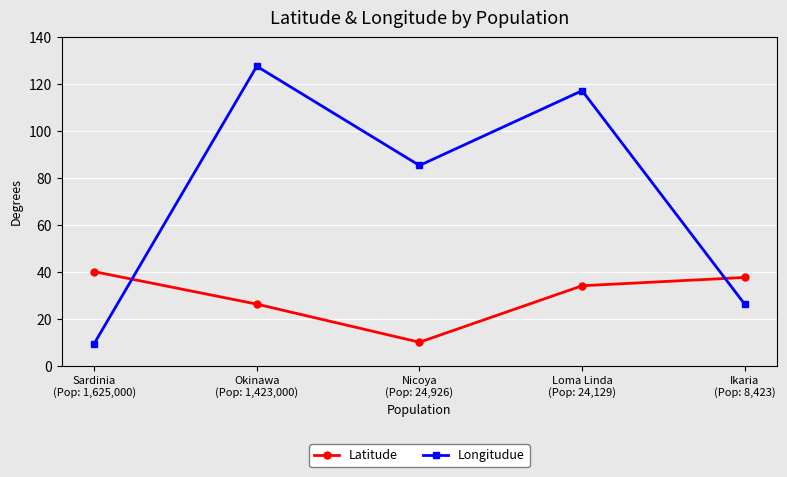

Count the number of data series in this chart.

2